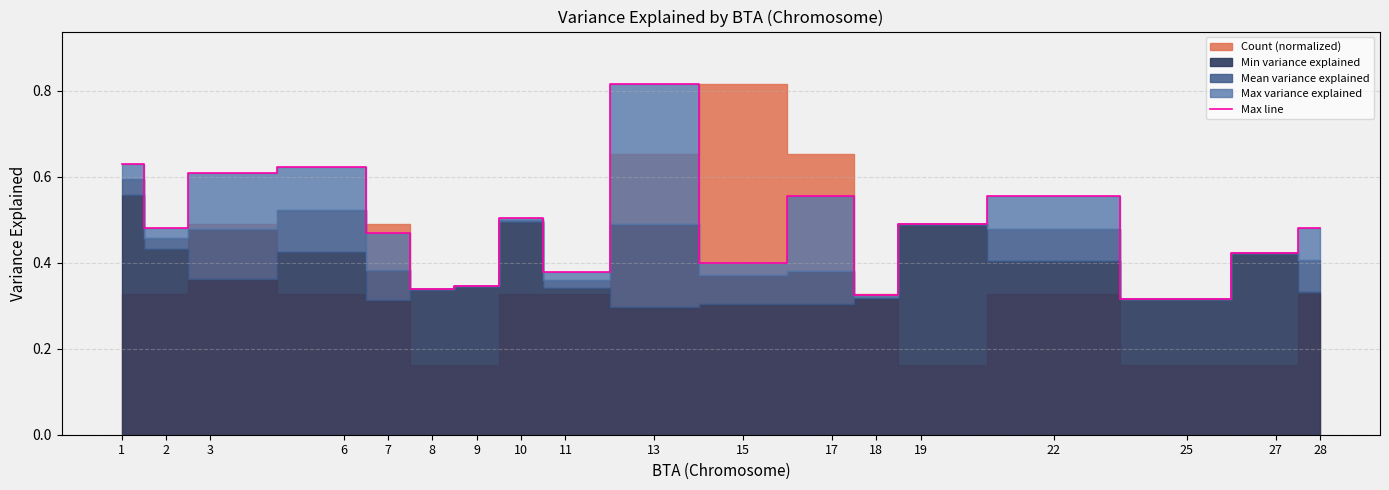

Rank the categories by value from lowest to highest.

25, 18, 8, 9, 11, 15, 27, 7, 28, 2, 19, 10, 22, 17, 3, 6, 1, 13